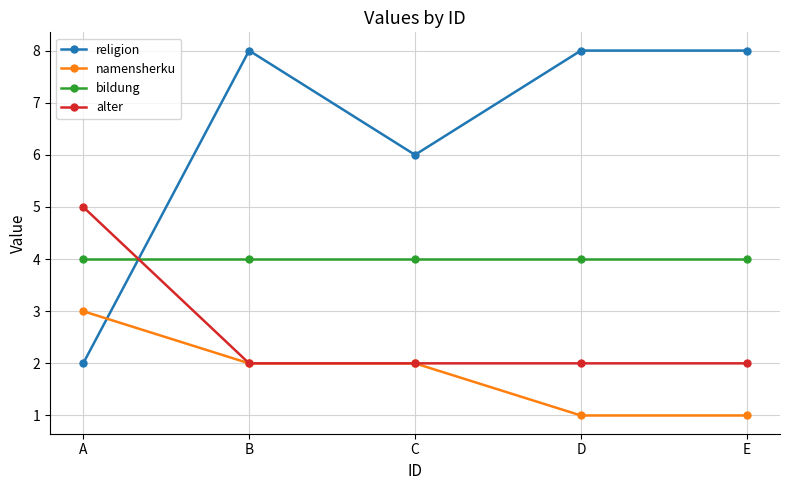

At which label does religion reach its minimum?

A